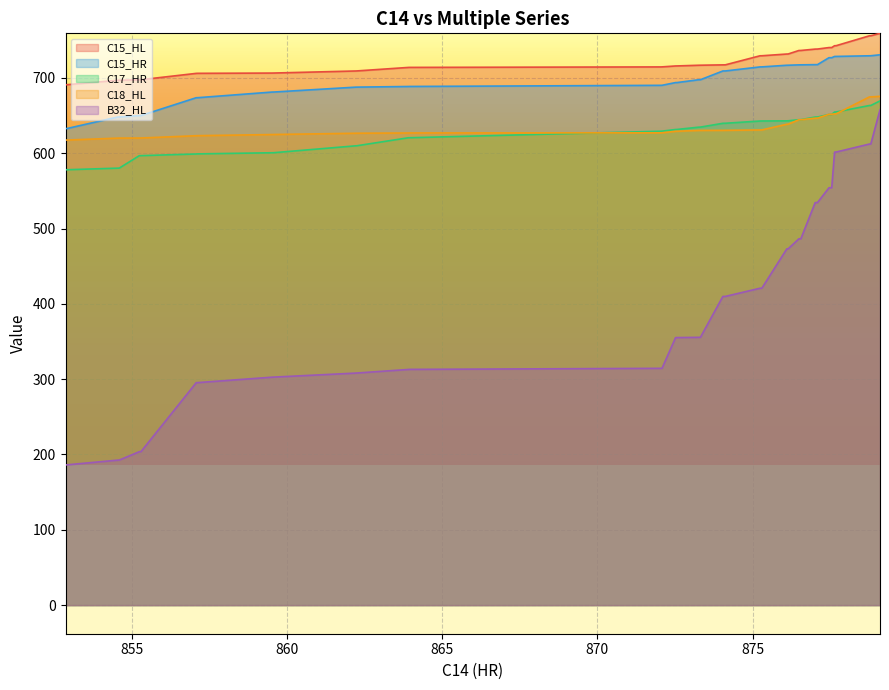

True or false: C17_HR has more than 0 points higher than both neighbors.

False